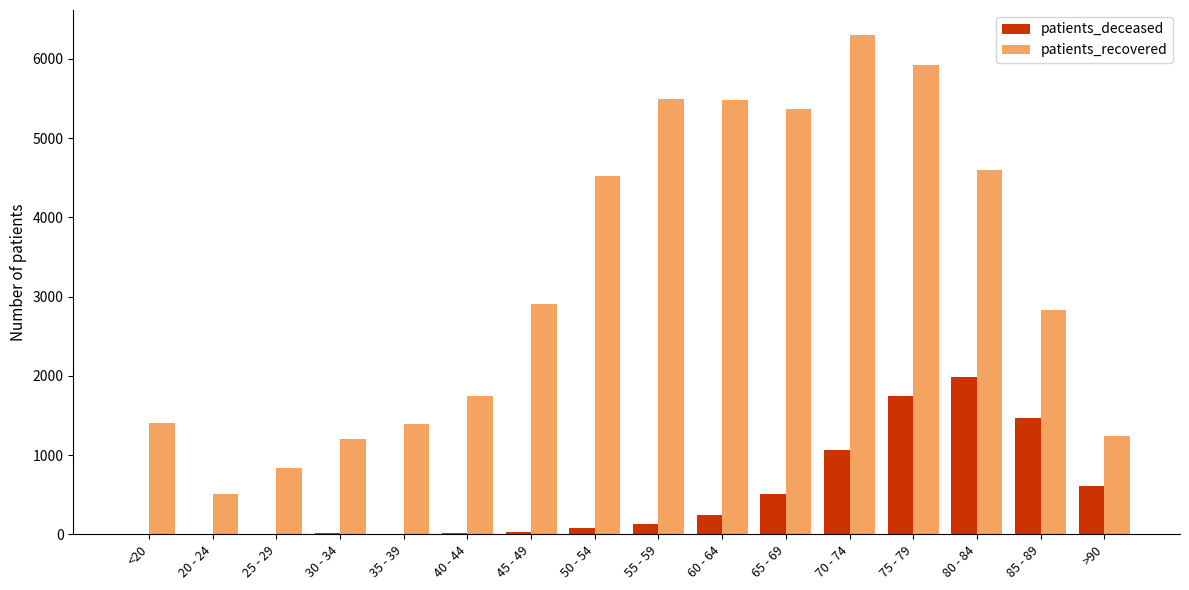

Which label corresponds to the largest value in the chart?

70 - 74